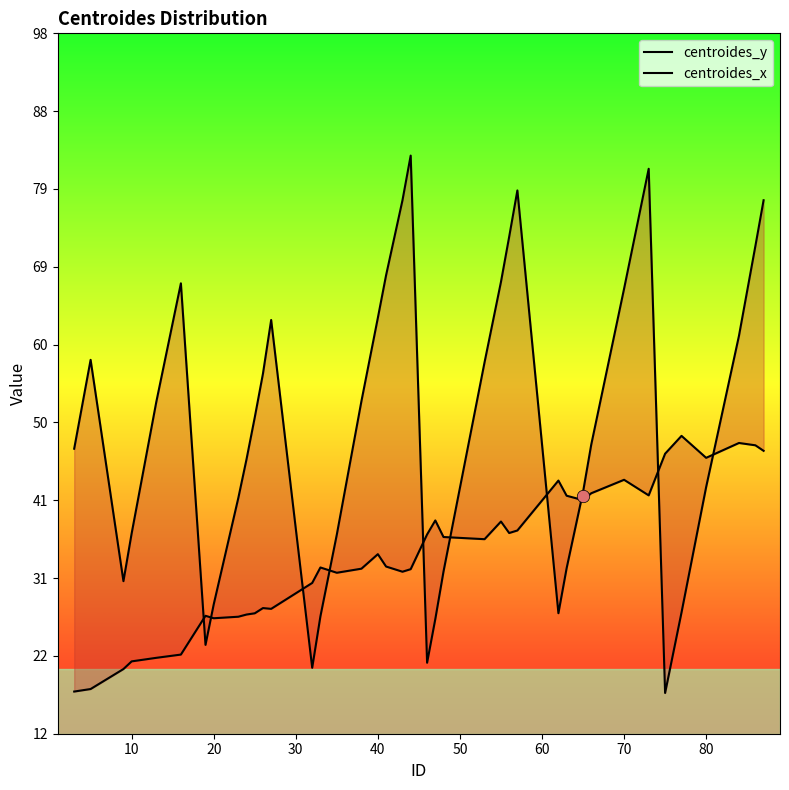

What are all the series names shown in the legend?

centroides_y, centroides_x